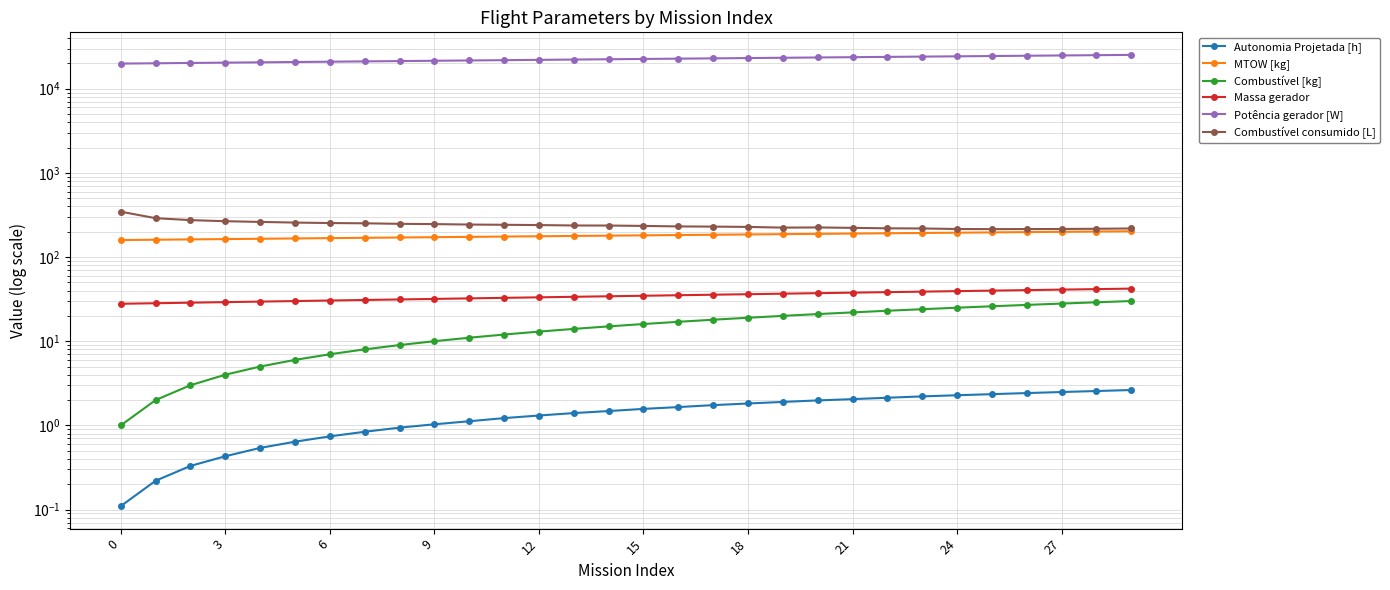

How many data points in Autonomia Projetada [h] are less than 1?

9